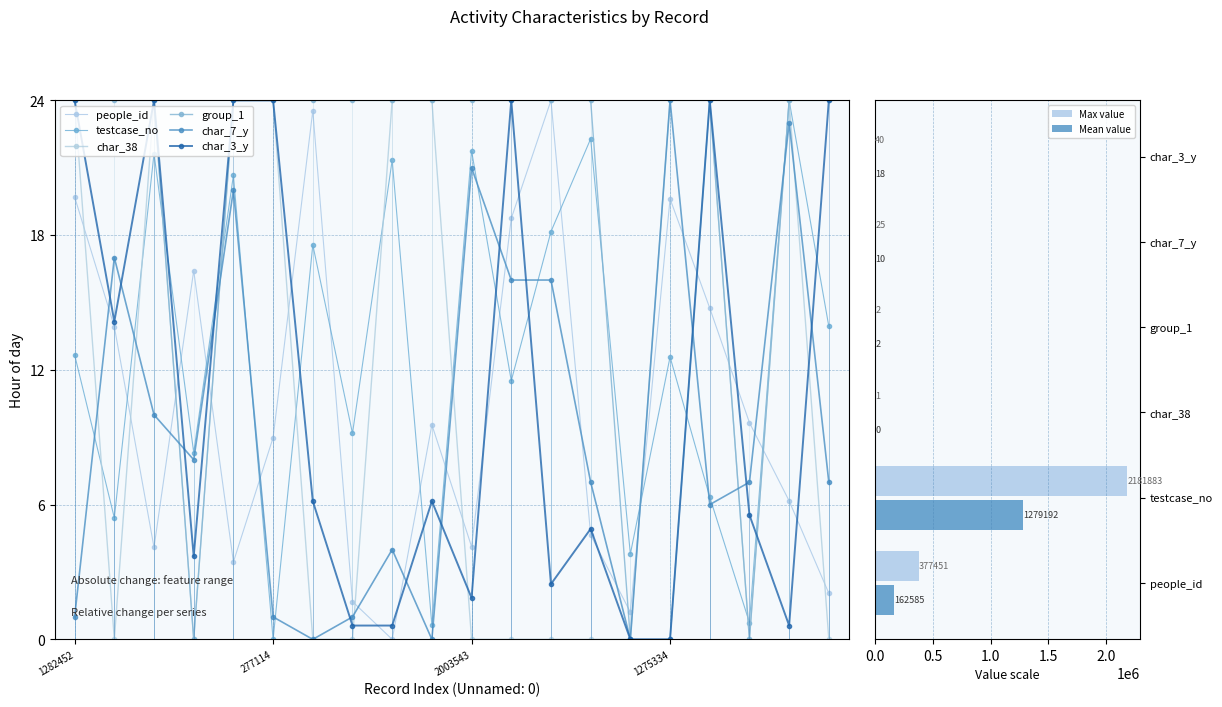

What is the label of the 7th bar from the left?

1671225